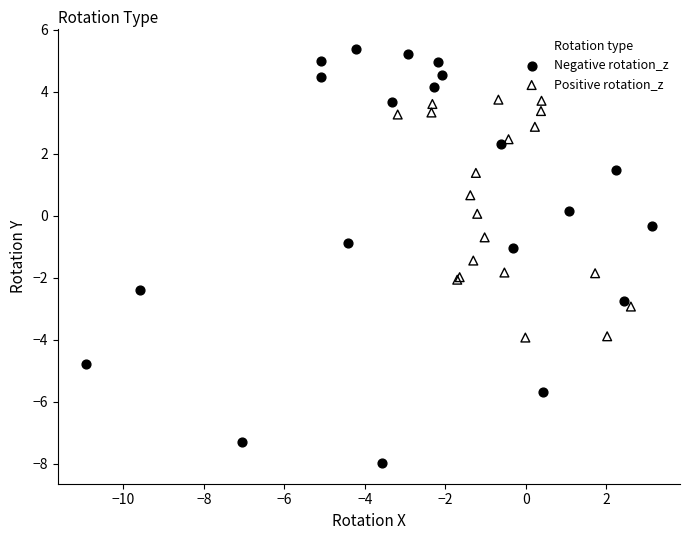

Which series reaches the maximum Y coordinate?

Negative rotation_z